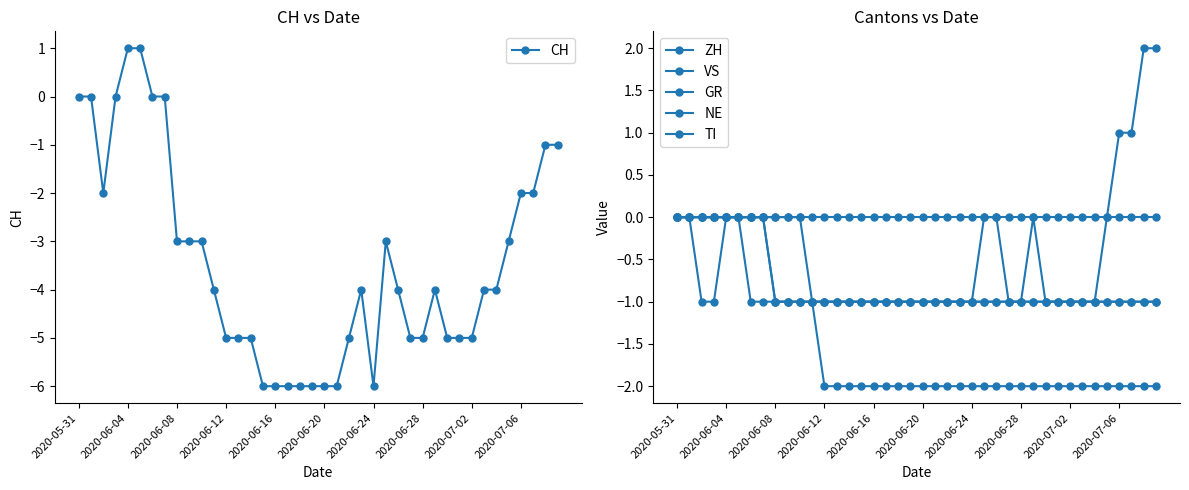

True or false: ZH and NE cross at least once.

False